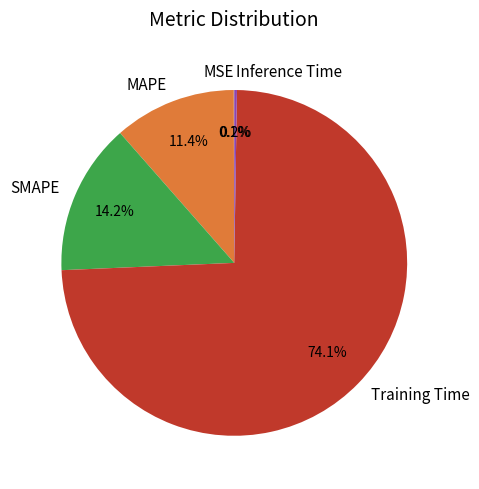

Is the sum of Training Time and SMAPE greater than half?

Yes